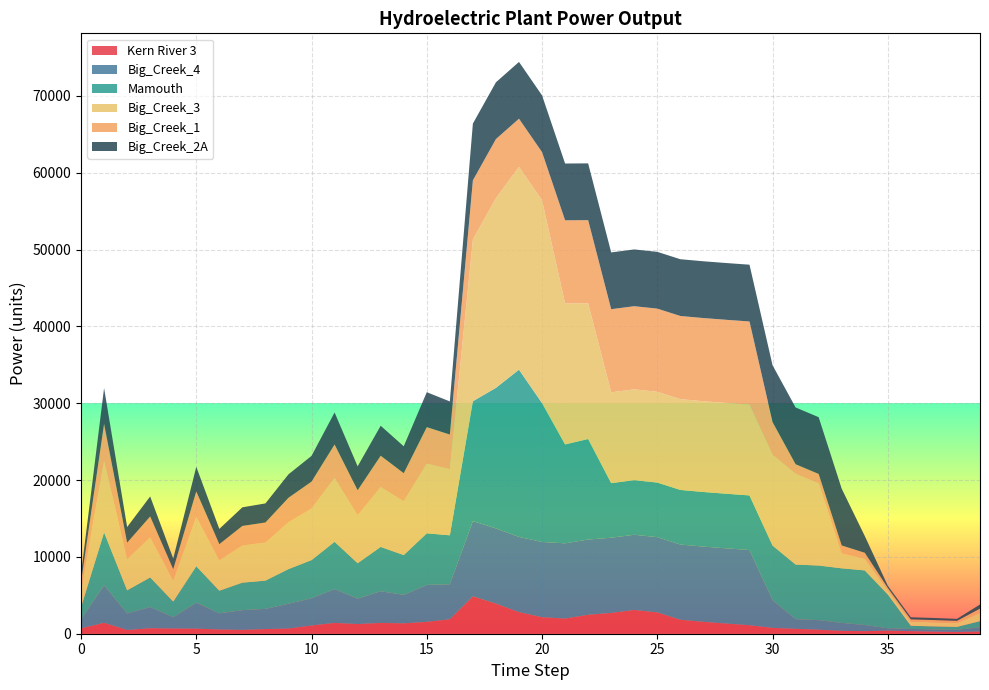

Reading right to left, transcribe all the data shown in this chart.

Kern River 3: 283.0	230.1	267.8	334.2	404.7	333.0	372.9	524.7	638.3	758.7	1104.6	1320.6	1550.1	1817.8	2777.9	3091.8	2704.3	2466.3	1975.1	2151.0	2811.5	3918.4	4868.2	1880.1	1543.9	1350.1	1406.7	1259.5	1406.0	1071.6	671.6	603.9	499.6	552.1	660.7	675.1	716.4	481.7	1415.9	700.5
Big_Creek_4: 566.2	273.9	286.6	290.3	300.5	799.6	1033.4	1244.0	1255.9	3612.5	9788.3	9788.3	9788.3	9788.3	9788.3	9788.3	9788.3	9788.3	9788.3	9788.3	9788.3	9788.3	9788.3	4558.7	4805.5	3705.0	4125.8	3300.3	4403.8	3549.2	3227.4	2629.7	2564.6	2104.5	3386.2	1463.8	2757.0	2155.1	4912.1	1141.4
Mamouth: 791.2	382.8	400.5	405.6	4396.8	7106.2	7106.2	7106.2	7106.2	7106.2	7106.2	7106.2	7106.2	7106.2	7106.2	7106.2	7106.2	13084.2	12869.4	18072.4	21763.3	18290.9	15601.0	6370.7	6715.7	5177.7	5765.8	4612.2	6154.3	4960.0	4510.2	3675.0	3584.1	2941.0	4732.1	2045.7	3852.8	3011.7	6864.7	1595.1
Big_Creek_3: 1068.0	516.7	540.6	547.5	566.8	1508.4	1949.5	10686.3	11814.8	11814.8	11814.8	11814.8	11814.8	11814.8	11814.8	11814.8	11814.8	17662.1	18348.6	26398.3	26398.3	24690.4	21059.4	8599.6	9065.4	6989.3	7783.0	6225.9	8307.5	6695.4	6088.3	4960.8	4838.0	3970.0	6387.8	2761.4	5200.8	4065.4	9266.4	2153.2
Big_Creek_1: 560.5	271.2	283.7	287.4	297.5	791.6	1023.1	1231.6	1243.3	4259.2	10822.0	10822.0	10822.0	10822.0	10822.0	10822.0	10822.0	10822.0	10822.0	6263.9	6263.9	7686.1	7686.1	4513.3	4757.7	3668.1	4084.7	3267.5	4359.9	3513.9	3195.2	2603.5	2539.1	2083.5	3352.4	1449.2	2729.5	2133.6	4863.2	1130.1
Big_Creek_2A: 535.1	258.9	270.8	274.3	284.0	2185.0	7388.0	7388.0	7388.0	7388.0	7388.0	7388.0	7388.0	7388.0	7388.0	7388.0	7388.0	7388.0	7388.0	7388.0	7388.0	7388.0	7388.0	4308.7	4542.1	3501.9	3899.6	3119.4	4162.3	3354.6	3050.4	2485.6	2424.0	1989.1	3200.5	1383.6	2605.8	2036.9	4642.8	1078.8